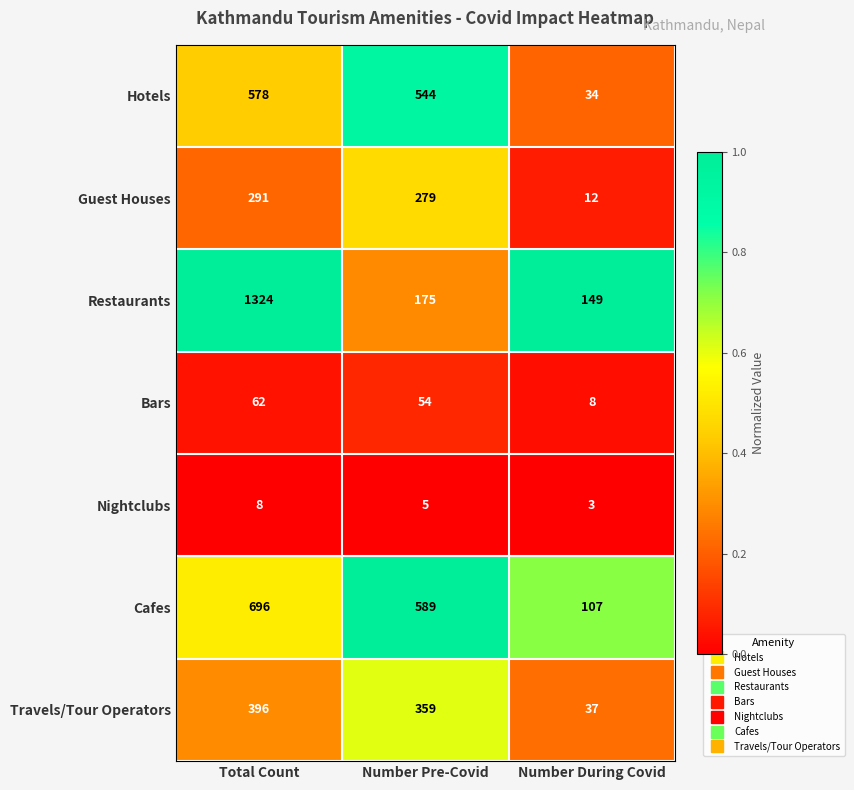

Is the value of Travels/Tour Operators at Total Count greater than the value of Hotels at Number Pre-Covid?

No